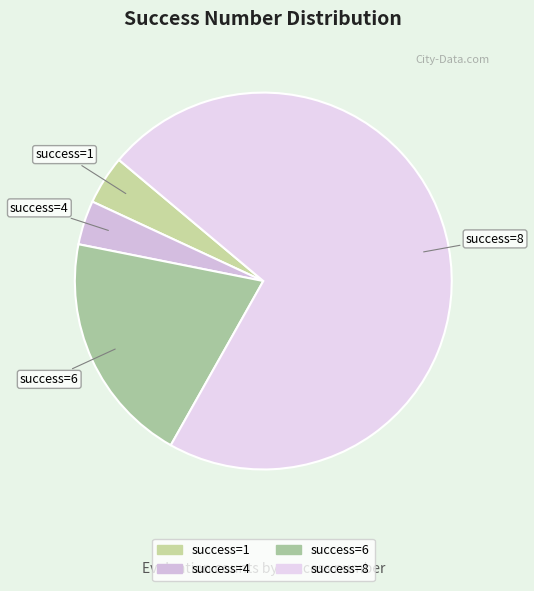

Is there a majority slice in this chart?

Yes